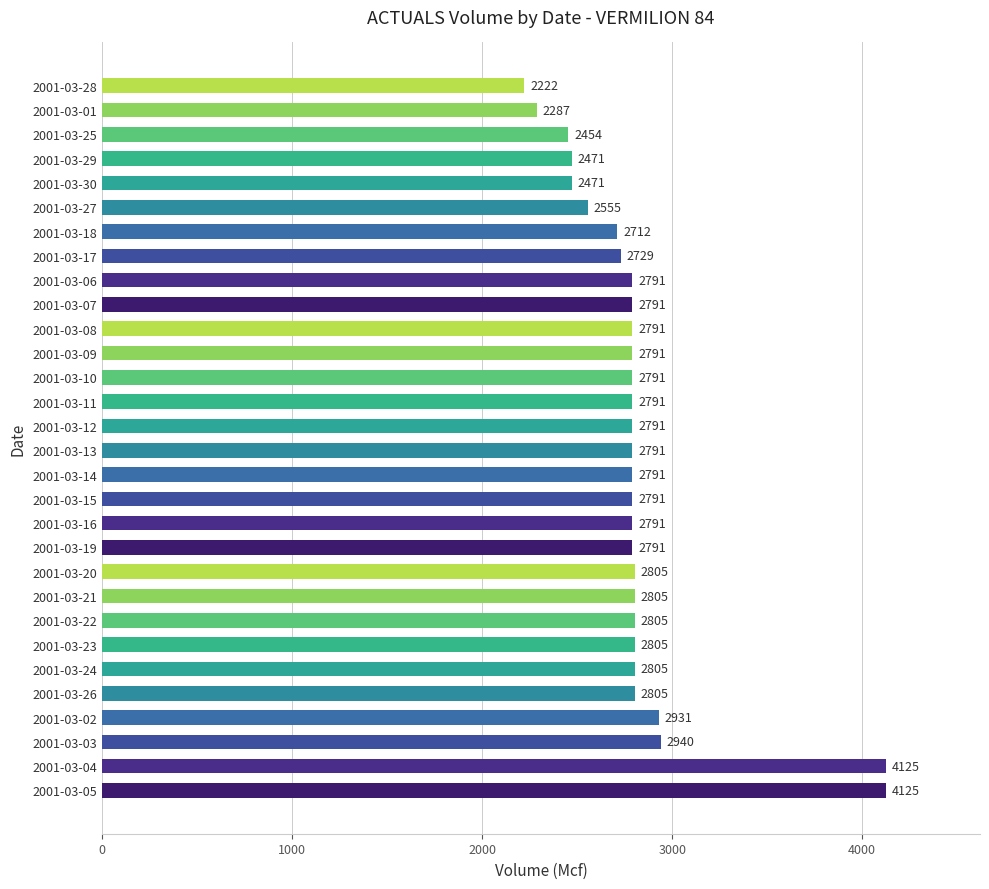

What is the difference between the maximum and minimum values?

1903